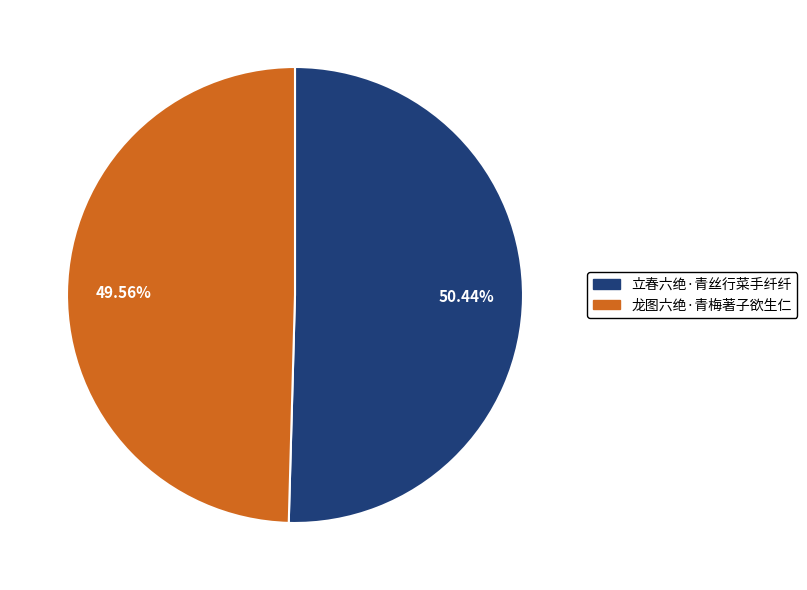

To the nearest percent, what is the average slice percentage?

50%